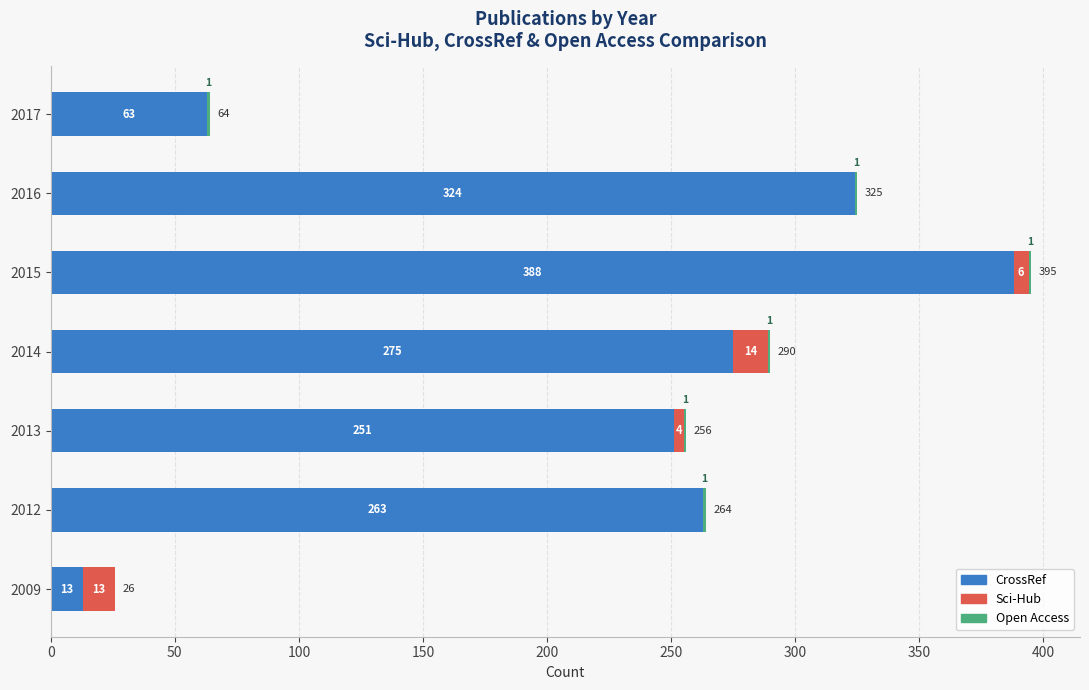

The value of CrossRef at 2017 is 38. True or false?

False